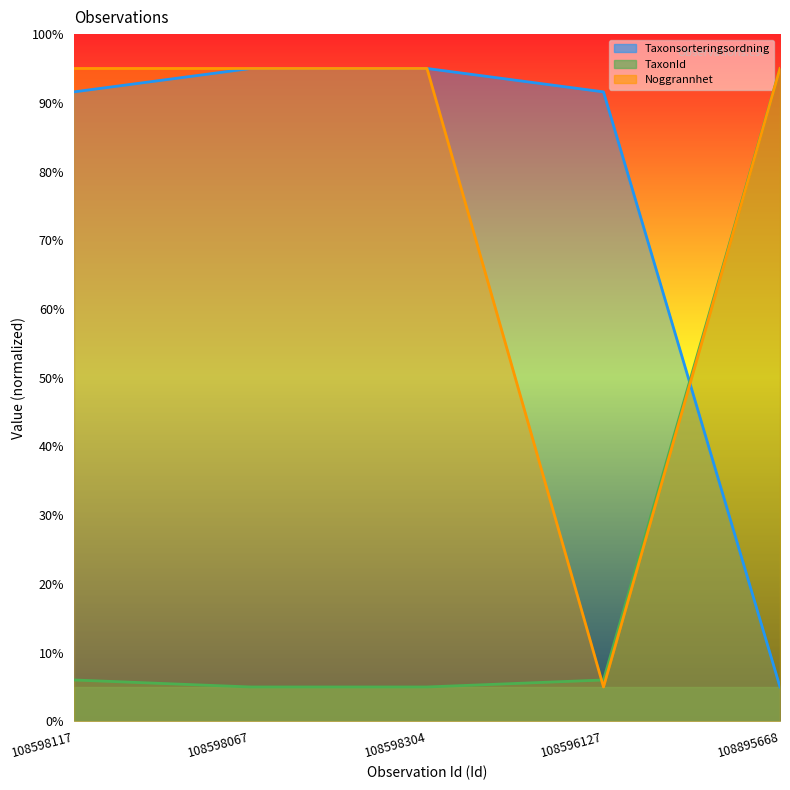

True or false: Noggrannhet has a value of 8.3 at 108596127.

False